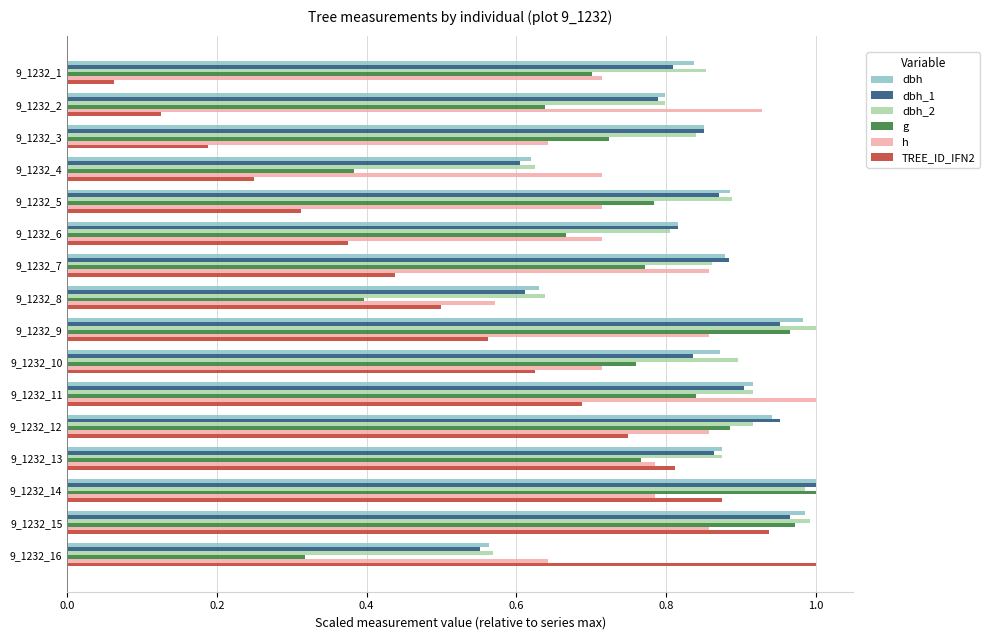

At which category does the chart reach its minimum across all series?

9_1232_1